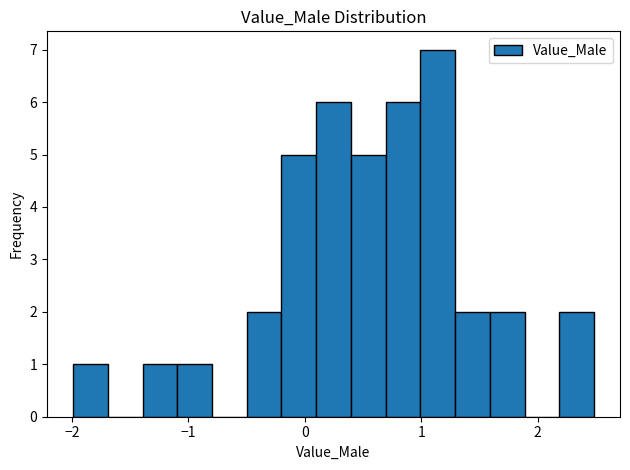

Read against the x-axis, roughly where is the centre of the tallest bar?

1.1